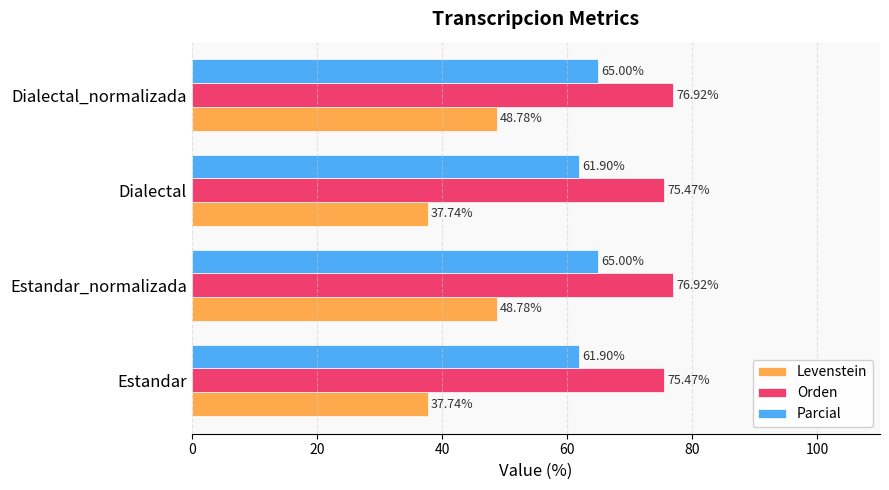

Which series has the largest total across all categories?

Orden